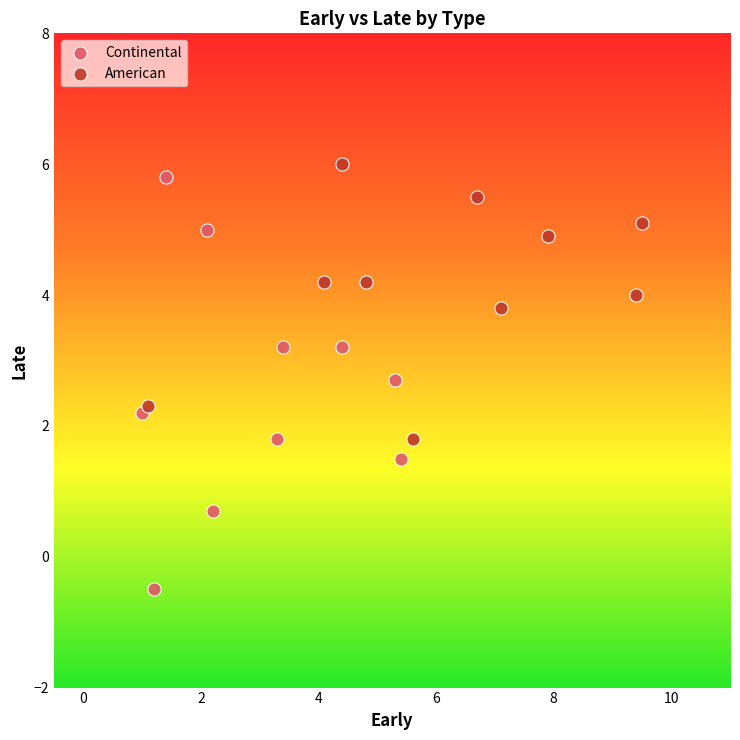

Which series reaches the maximum Y coordinate?

American